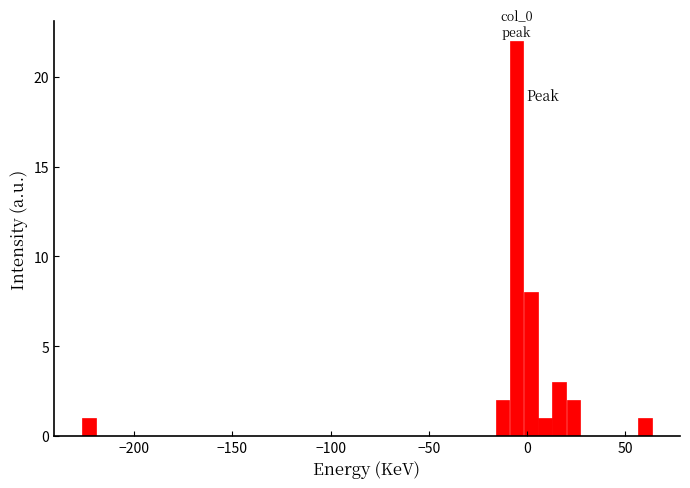

Read against the x-axis, roughly where is the centre of the tallest bar?

-5